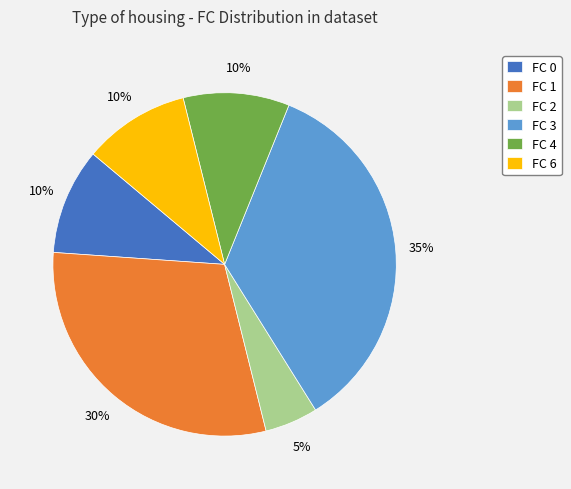

The FC 0 slice represents 1% of the pie. True or false?

False